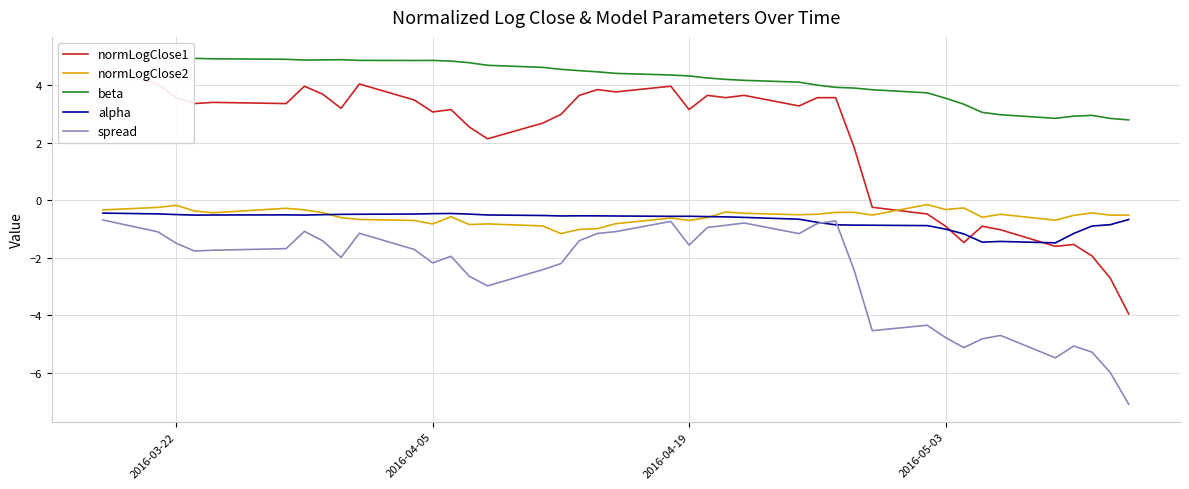

Is it true that alpha equals -0.6 at 2016-04-19?

True